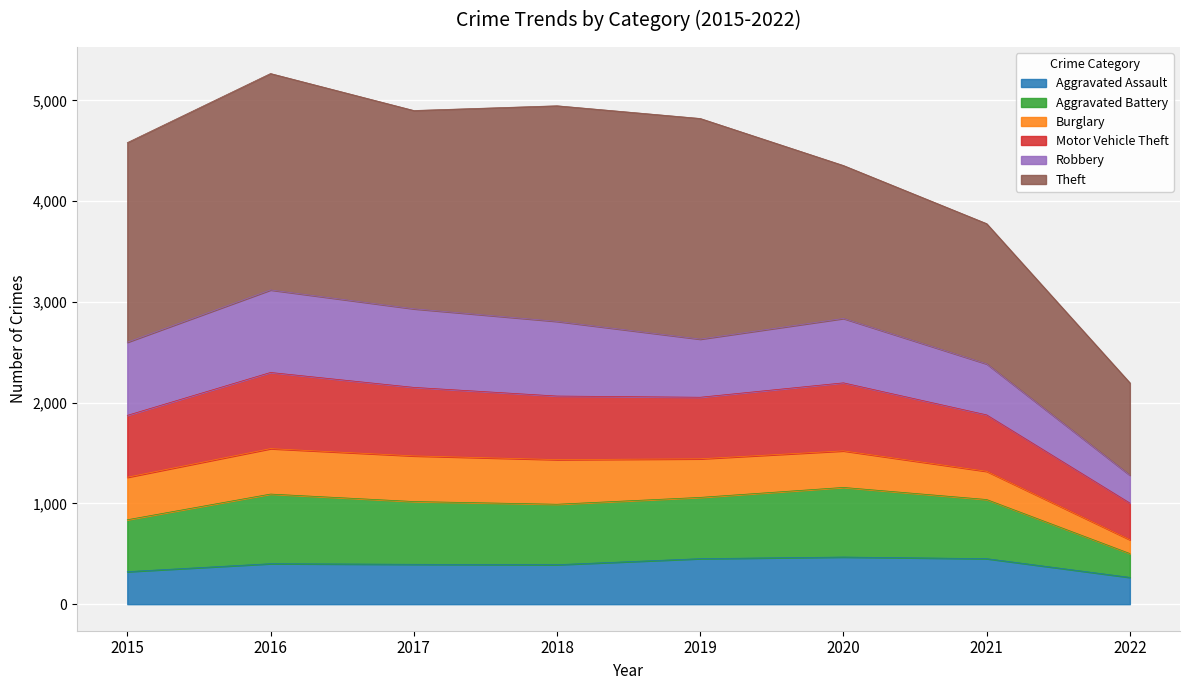

True or false: Aggravated Battery has a value of 1889 at 2015.

False